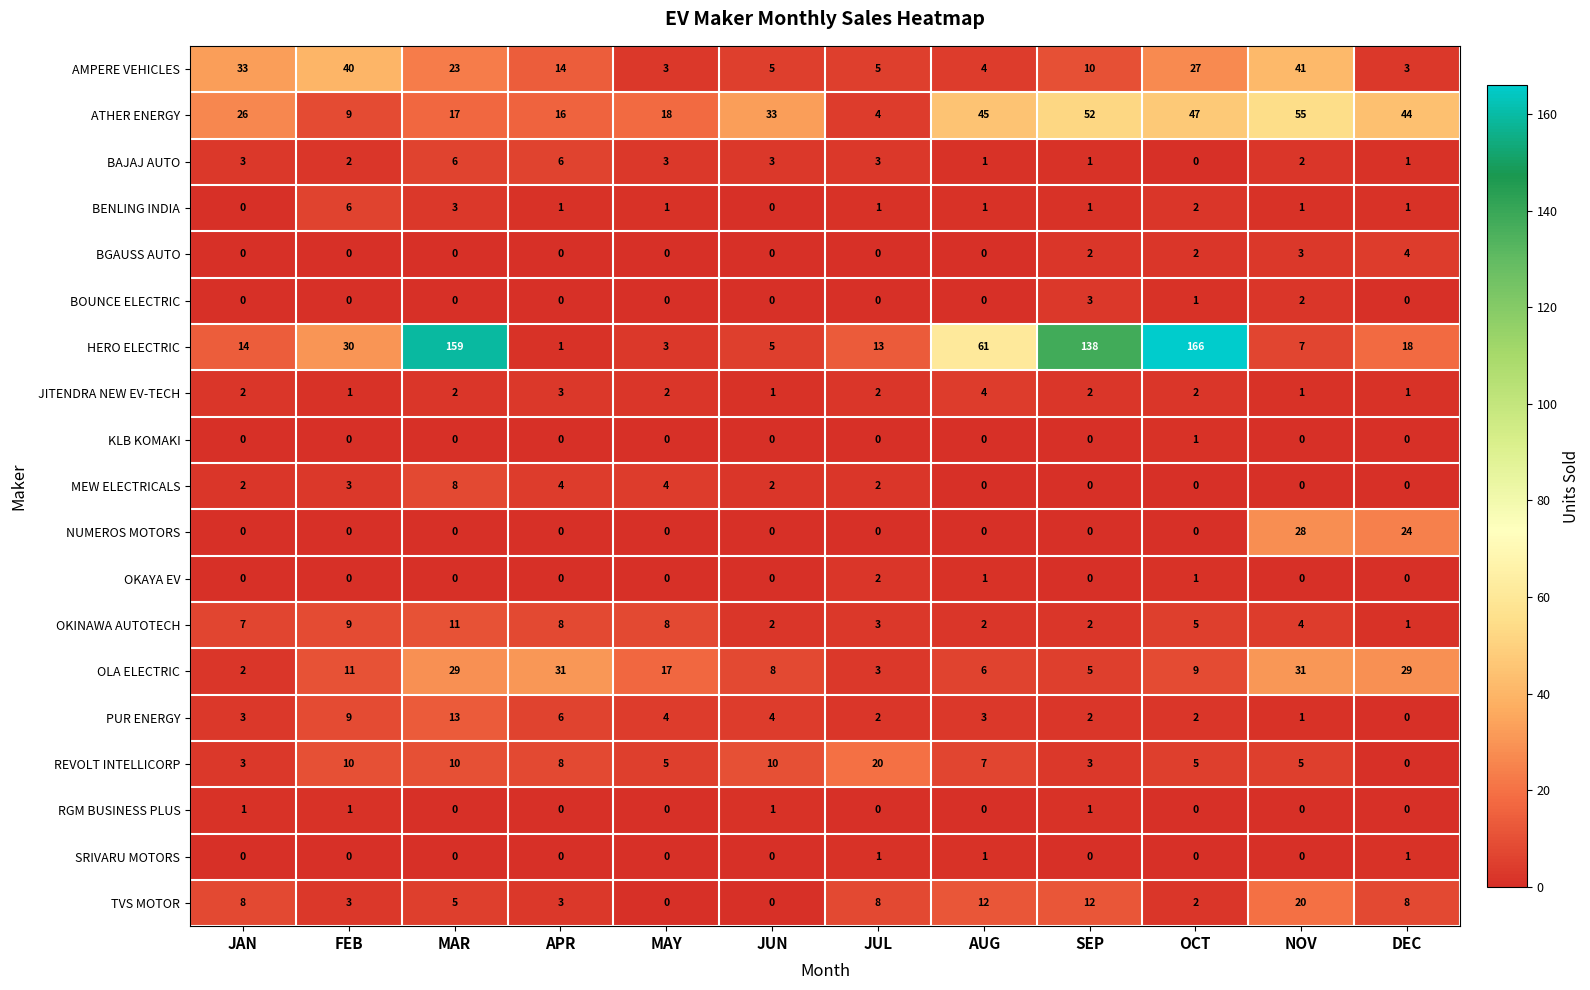

What is the difference between the highest and lowest values at AUG?

61